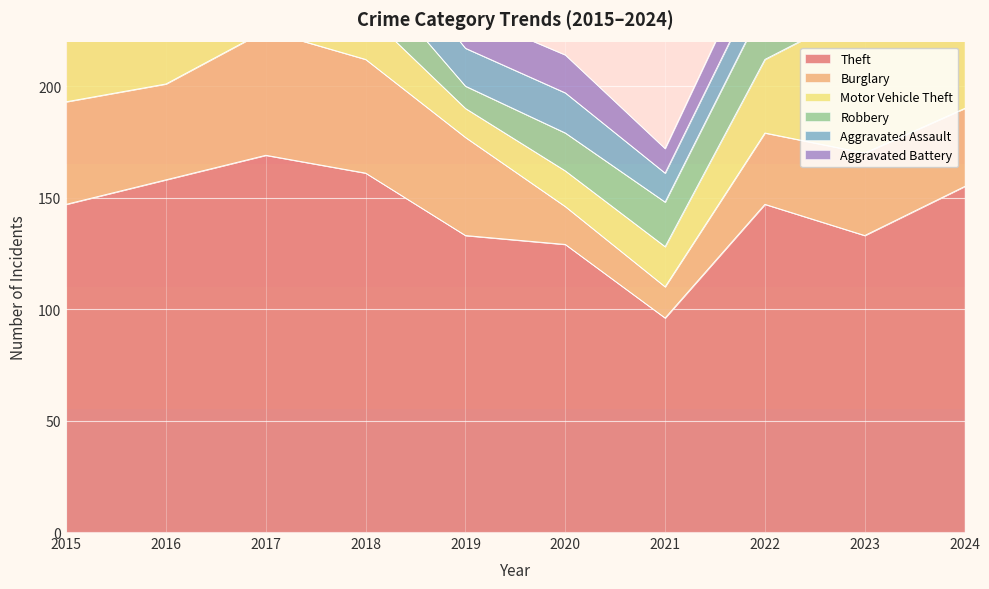

Reading right to left, transcribe all the data shown in this chart.

Theft: 155	133	147	96	129	133	161	169	158	147
Burglary: 35	37	32	14	17	44	51	56	43	46
Motor Vehicle Theft: 46	65	33	18	16	13	21	27	23	32
Robbery: 22	14	25	20	17	10	19	28	23	14
Aggravated Assault: 28	21	15	13	18	17	20	14	19	17
Aggravated Battery: 12	10	15	11	17	16	11	15	19	17